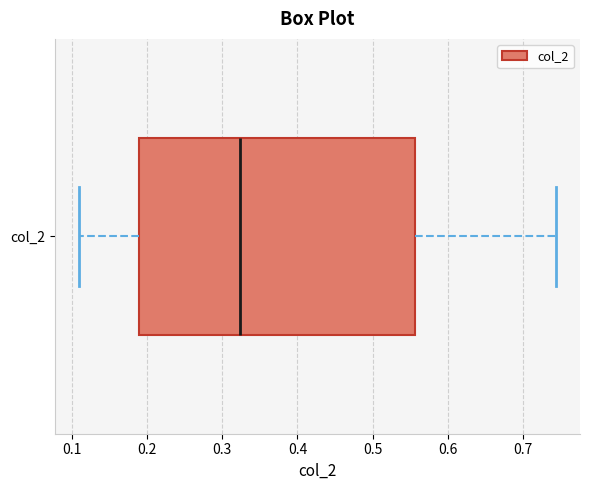

Transcribe this box plot: give where the median line is, the range the box spans, and where the two whiskers end, as read against the x-axis. The values are not printed on the chart, so give them approximately, as read against the axis.

median 0.32, box 0.19 to 0.56, whiskers 0.11 to 0.74